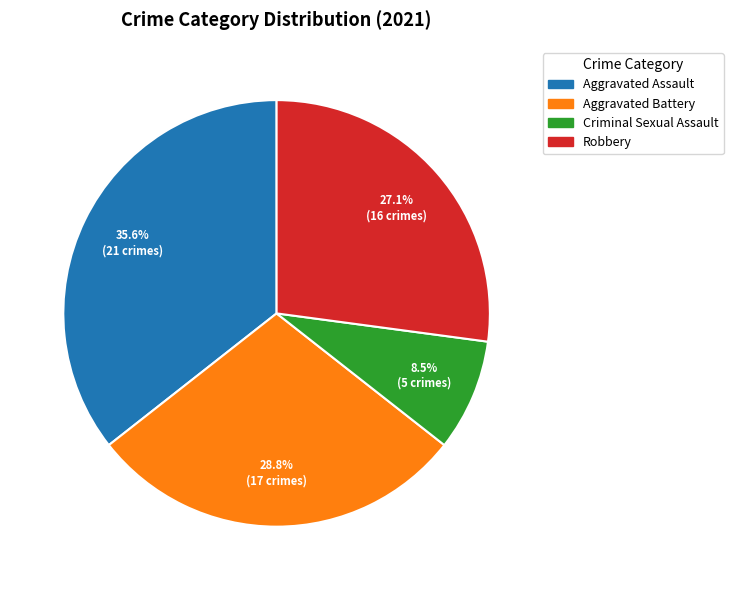

To the nearest percent, what is the difference between the largest and smallest slice percentages?

27%